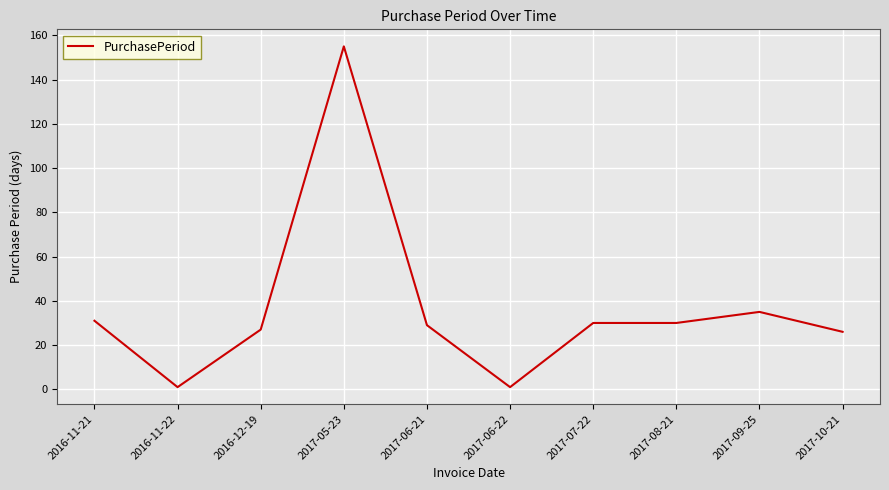

Where does the data first go above 30?

2016-11-21